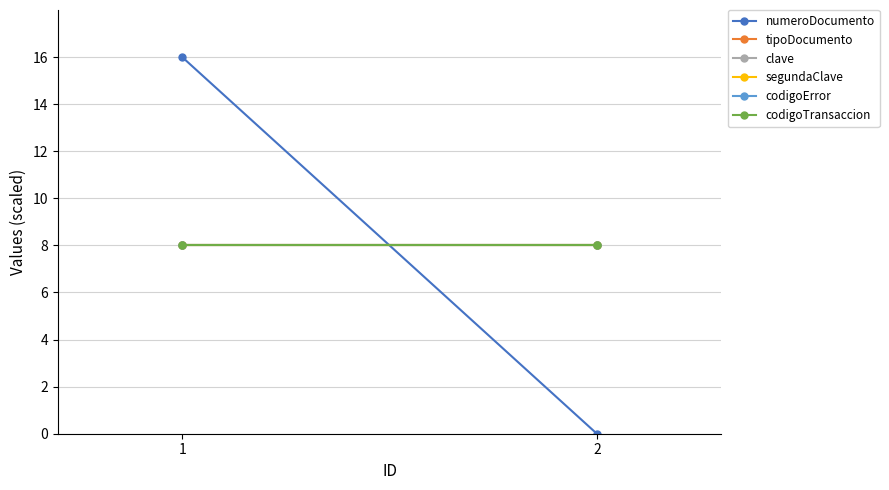

Rank the series at 2 from lowest to highest value.

numeroDocumento, tipoDocumento, clave, segundaClave, codigoError, codigoTransaccion